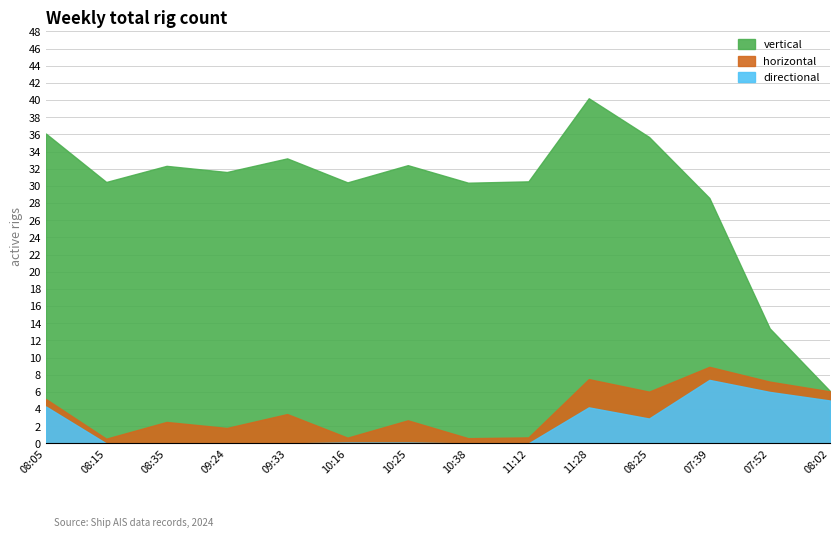

What position from the left is 11:28?

10